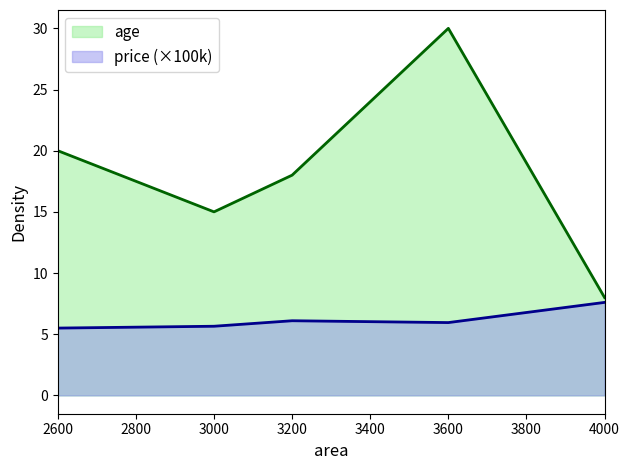

Reading left to right, extract all data points from this chart.

age: 20.0	15.0	18.0	30.0	8.0
price: 5.5	5.7	6.1	6.0	7.6